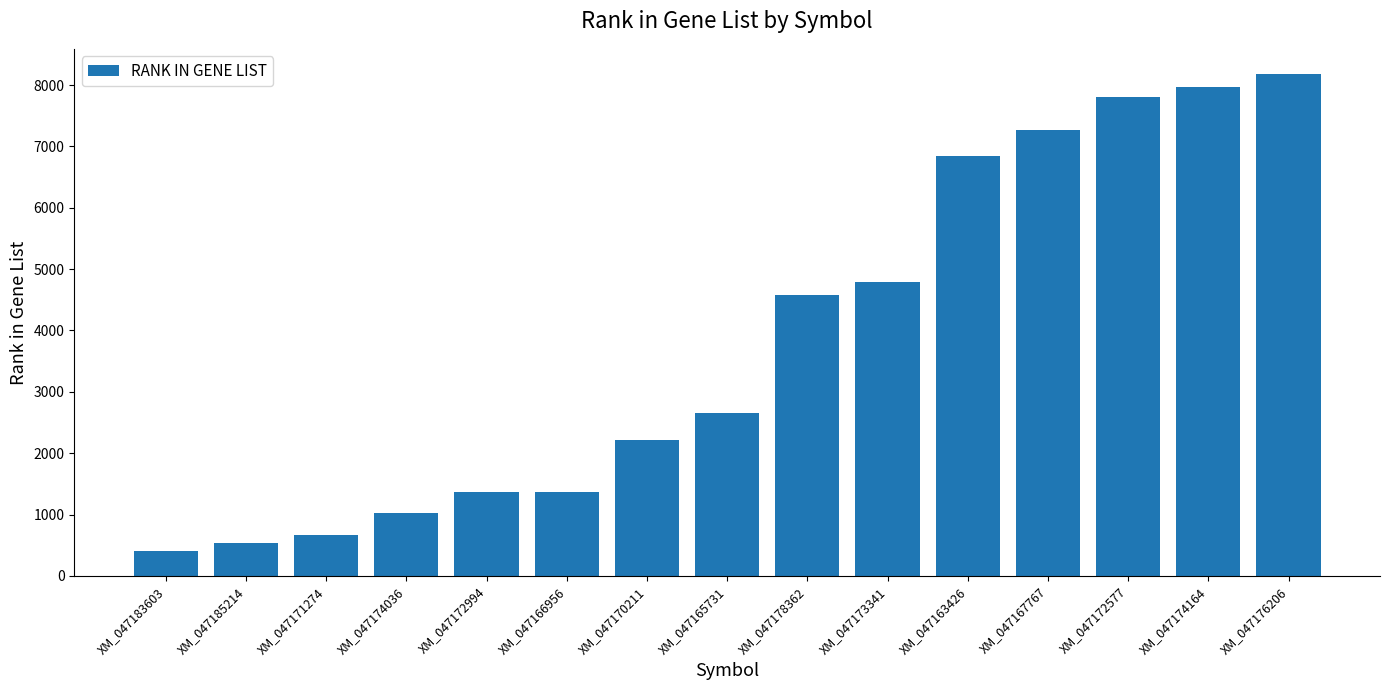

What is the maximum value shown in the chart?

8181